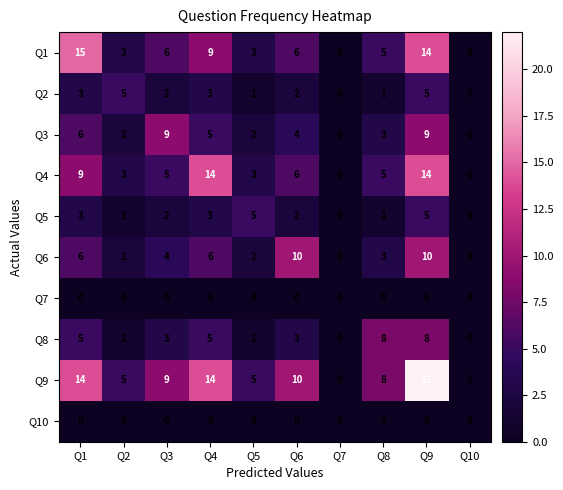

What is the difference between the highest and lowest values at Q1?

15